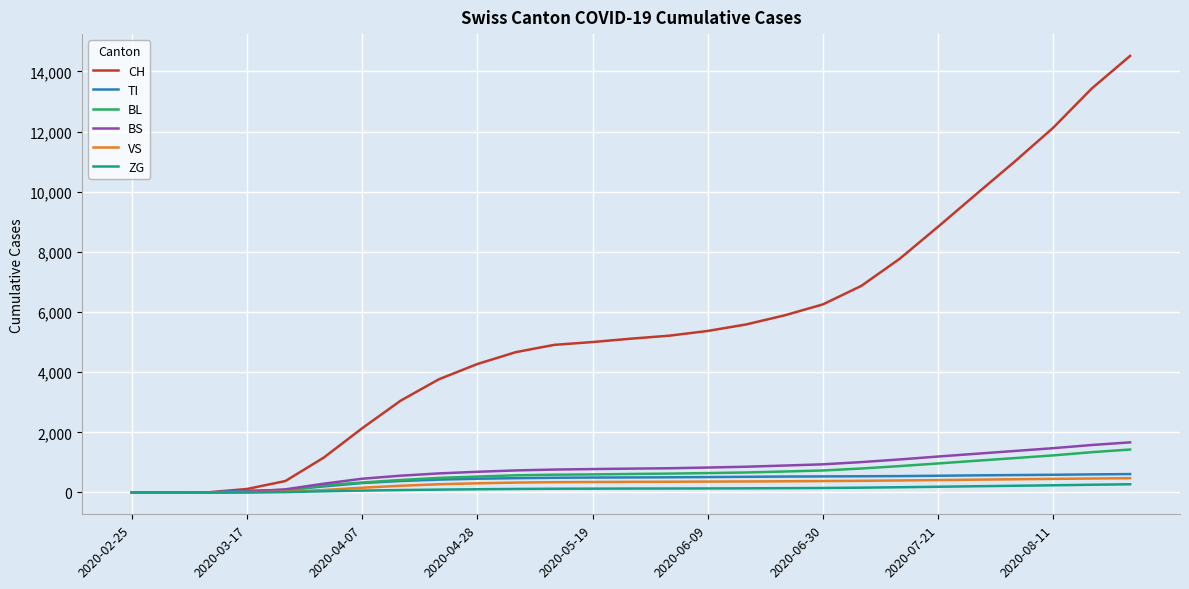

Which series has the largest range (max minus min)?

CH